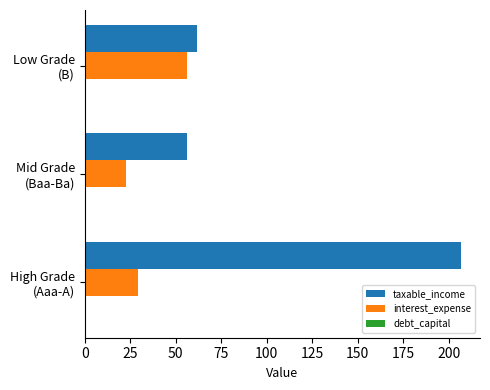

Which series has the largest total across all categories?

taxable_income